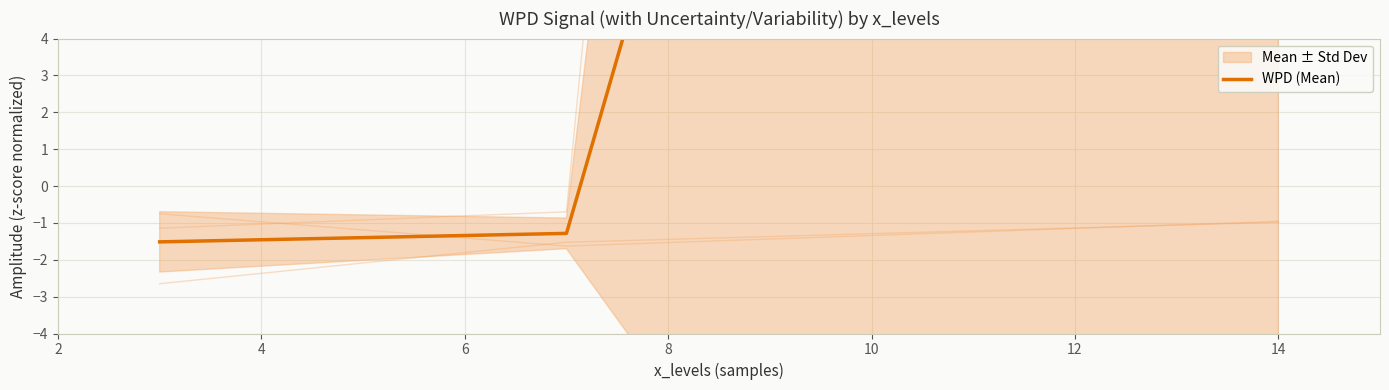

Reading left to right, what are all the values shown in this chart?

-1.5	-1.3	65.4